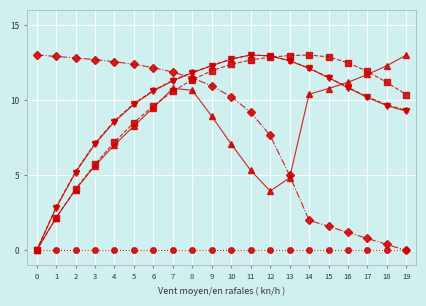

What is the total value across all series at 15?

48.2